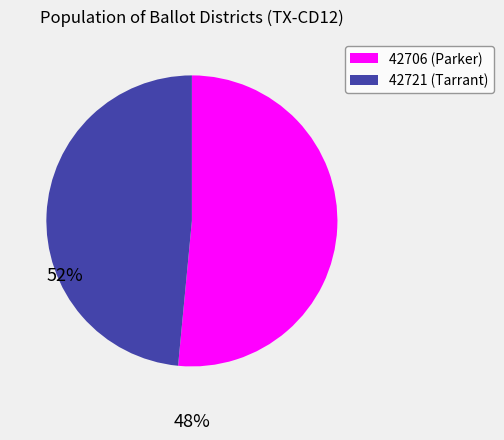

Which slice is the largest?

42706